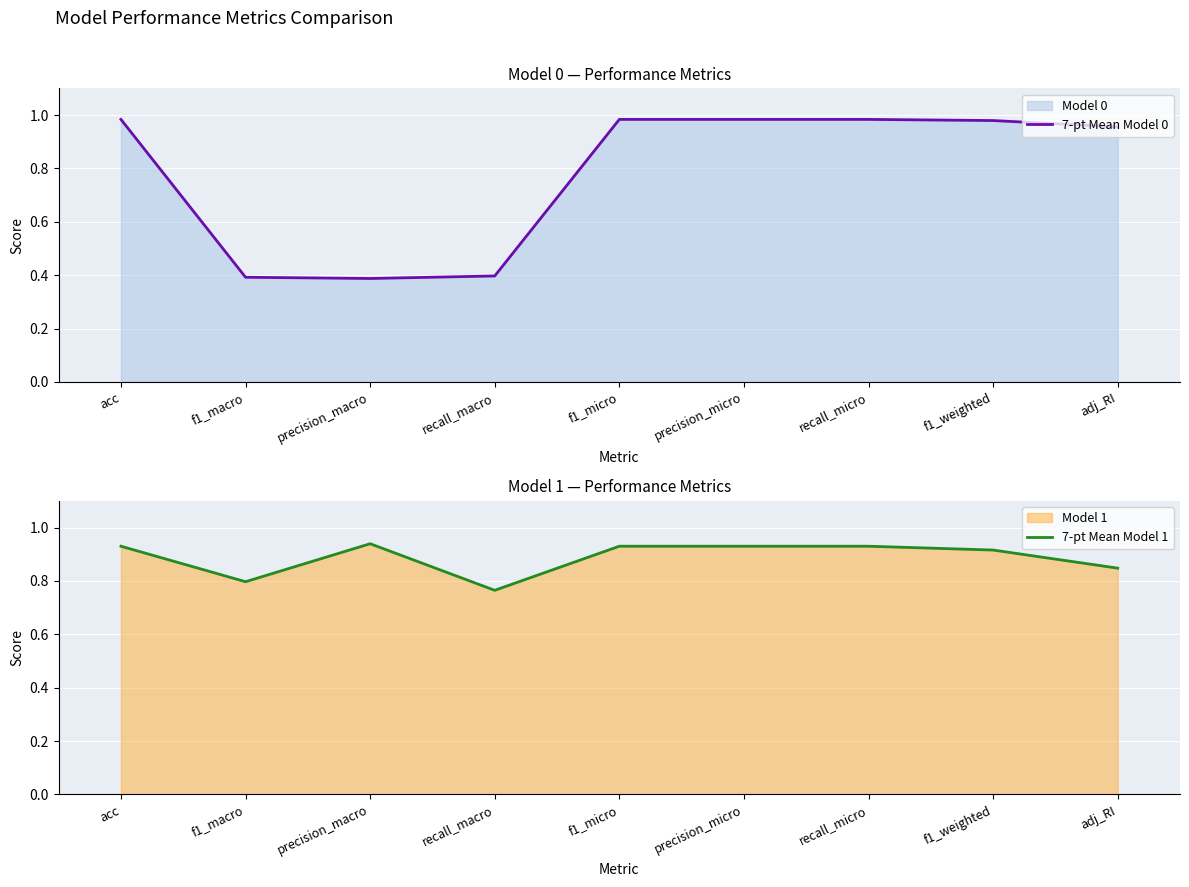

True or false: 7-pt Mean Model 0 has a value of 0.2 at recall_macro.

False